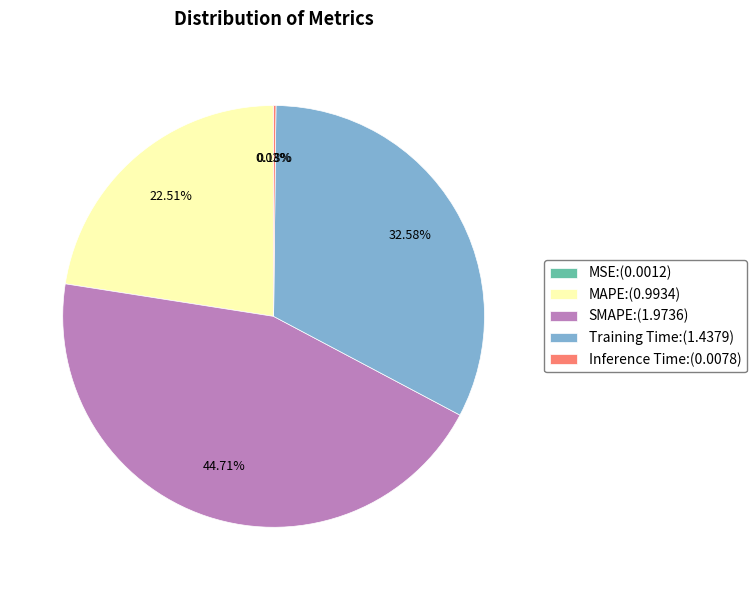

Does SMAPE account for over 50% of the chart?

No